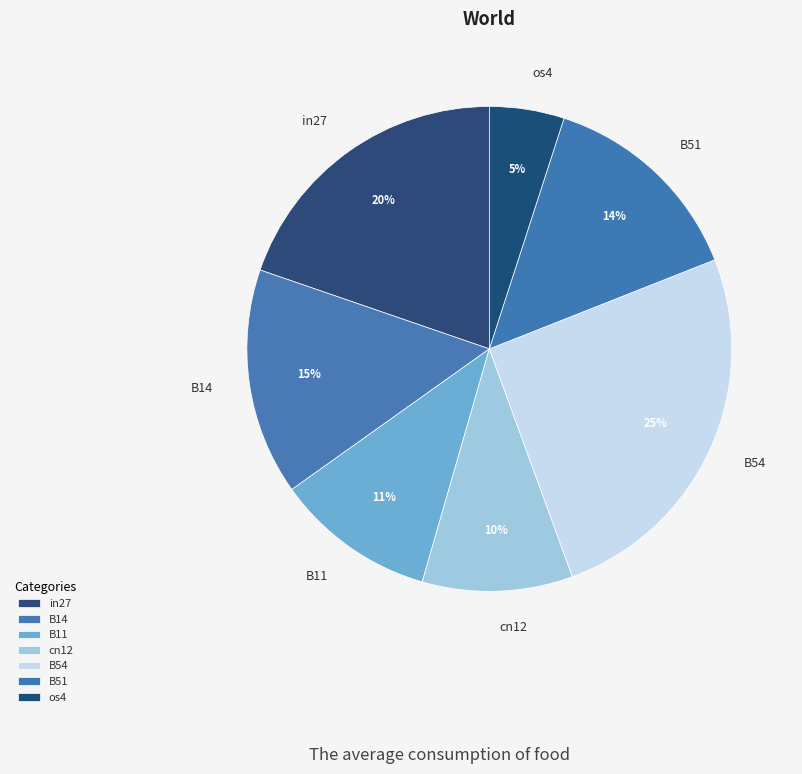

Rank the categories by value from lowest to highest.

os4, cn12, B11, B51, B14, in27, B54